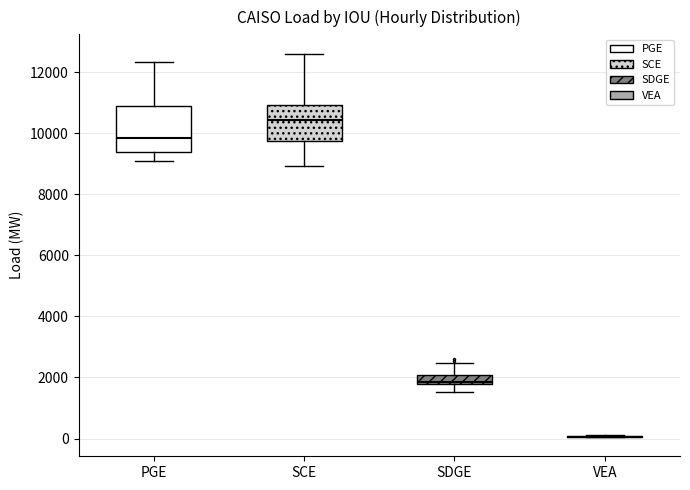

Where is the lower edge of the box for SCE on the y-axis? The values are not printed on the chart, so give them approximately, as read against the axis.

9800